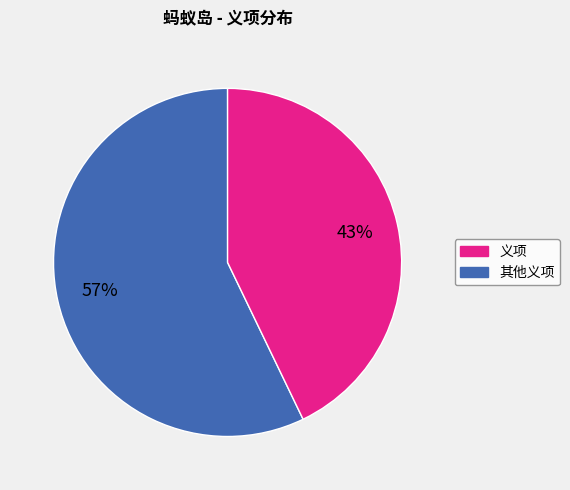

Is there any slice that represents more than half of the pie?

Yes